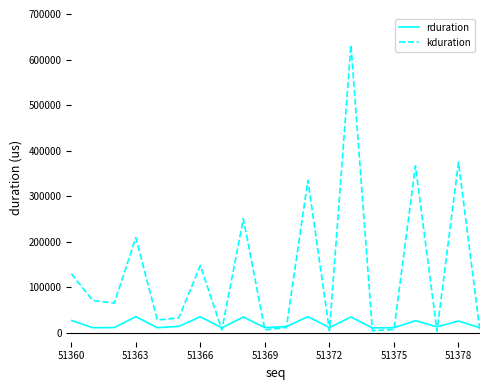

At how many categories does at least one series exceed 509789?

1